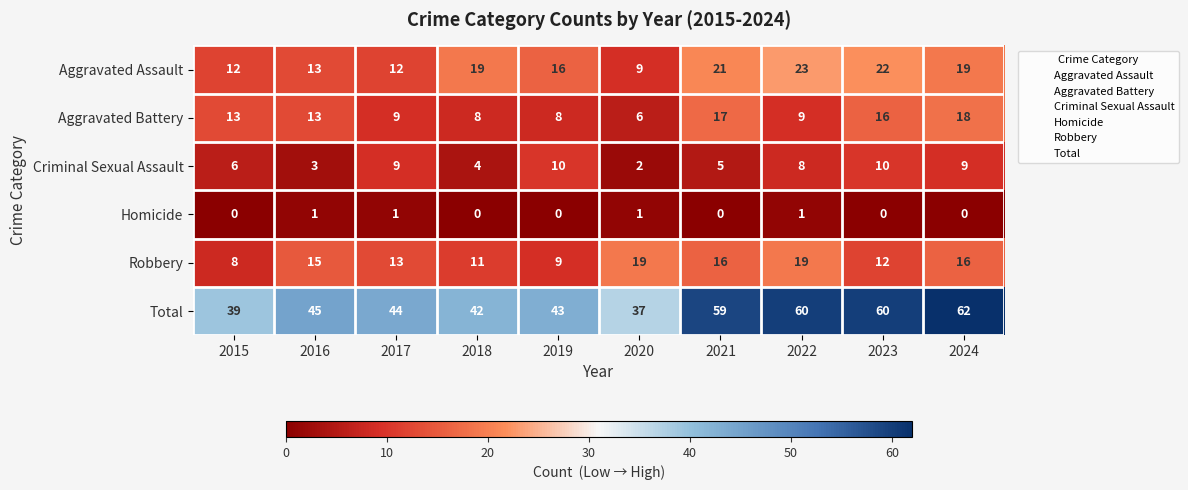

Which series changed the most between 2019 and 2022?

Total